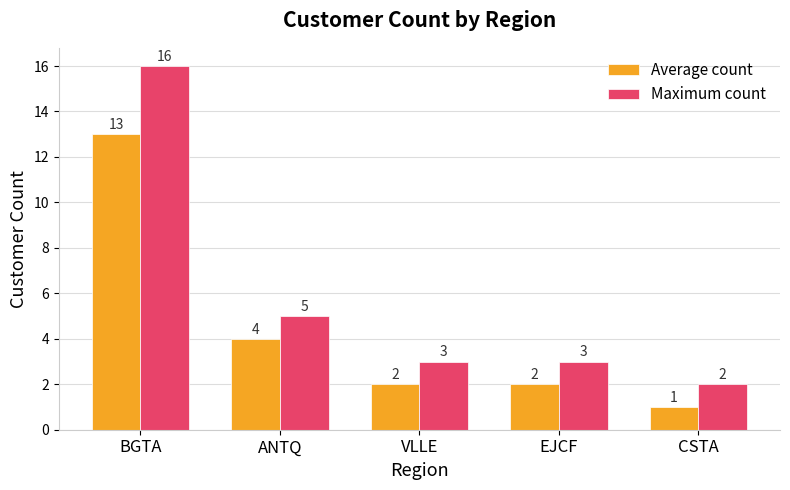

Reading left to right, list all the values displayed in this chart.

Average count: 13	4	2	2	1
Maximum count: 16	5	3	3	2